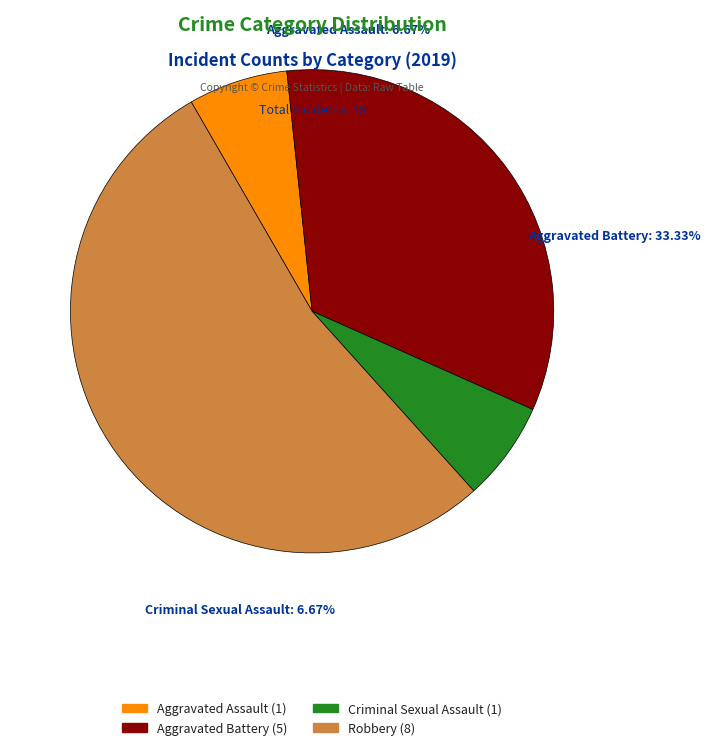

Rank the categories by value from lowest to highest.

Aggravated Assault, Criminal Sexual Assault, Aggravated Battery, Robbery